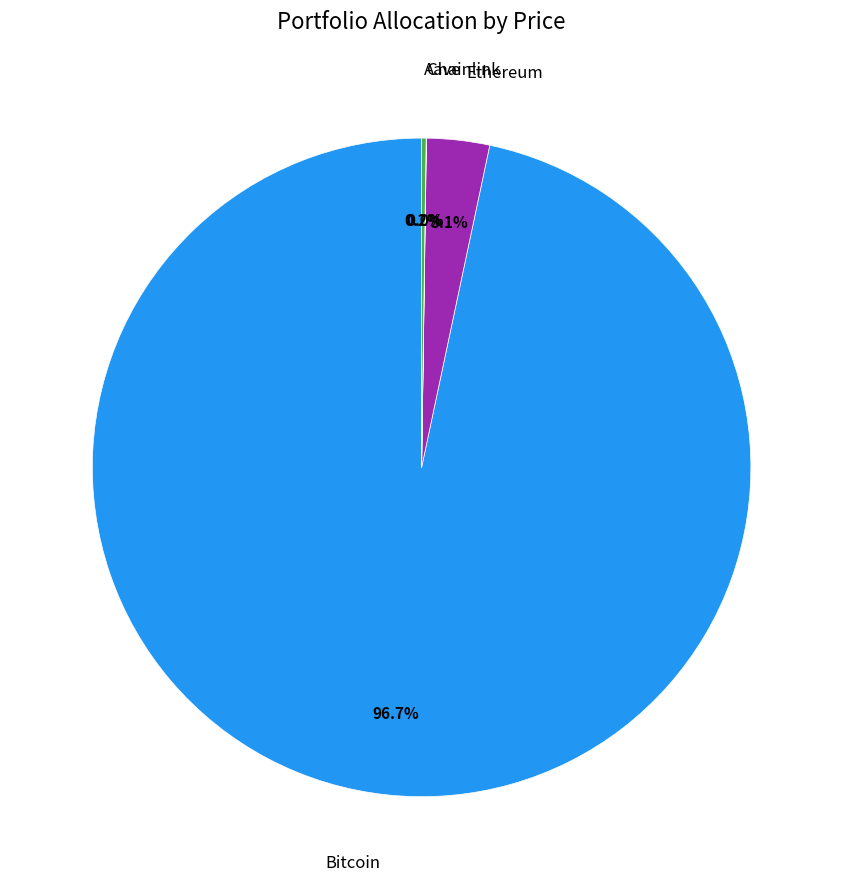

Is there any slice that represents more than half of the pie?

Yes